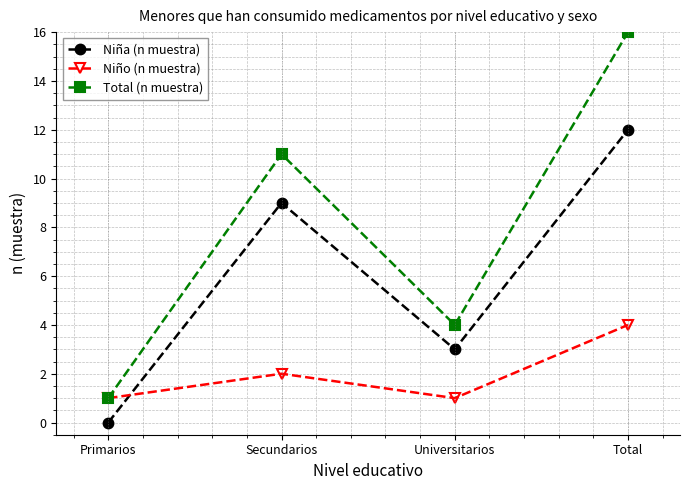

At which category does the chart reach its peak across all series?

Total